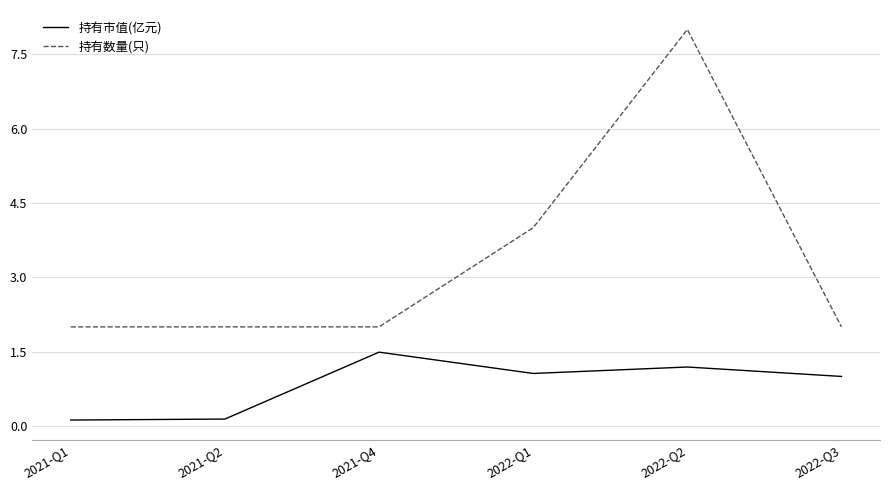

True or false: 持有市值(亿元) and 持有数量(只) intersect in this chart.

False